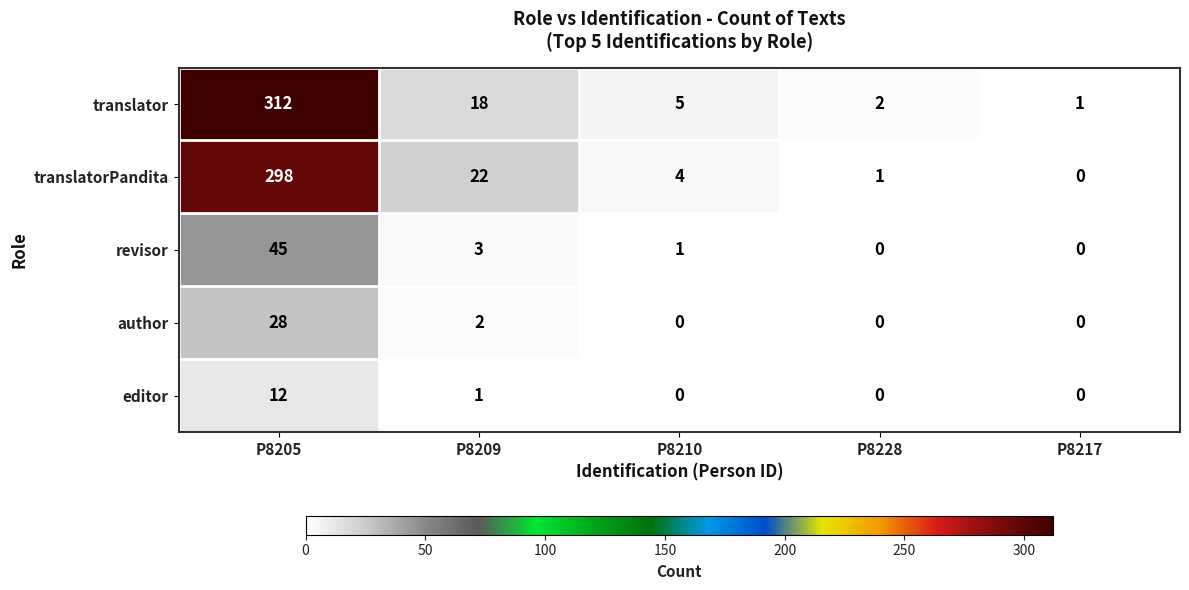

Reading right to left, list all the values displayed in this chart.

translator: P8217=1	P8228=2	P8210=5	P8209=18	P8205=312
translatorPandita: P8217=0	P8228=1	P8210=4	P8209=22	P8205=298
revisor: P8217=0	P8228=0	P8210=1	P8209=3	P8205=45
author: P8217=0	P8228=0	P8210=0	P8209=2	P8205=28
editor: P8217=0	P8228=0	P8210=0	P8209=1	P8205=12